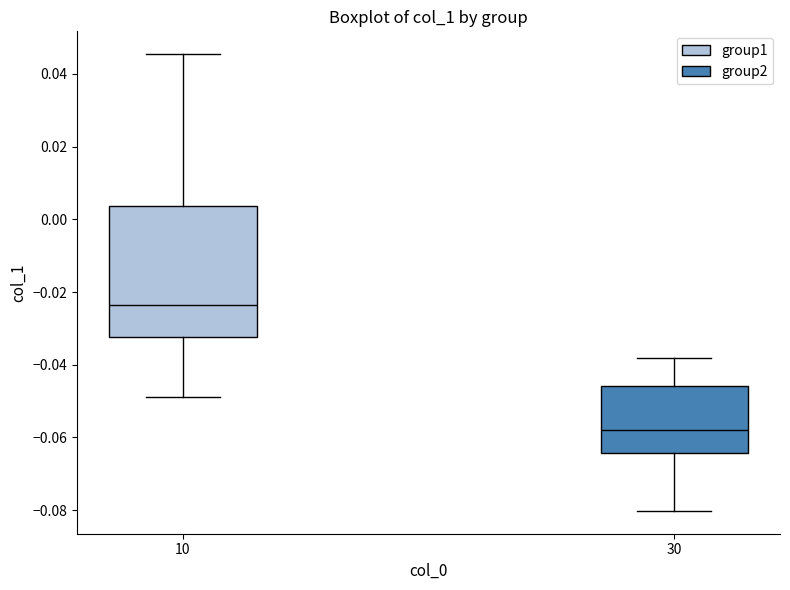

Which box's median line is the highest?

10